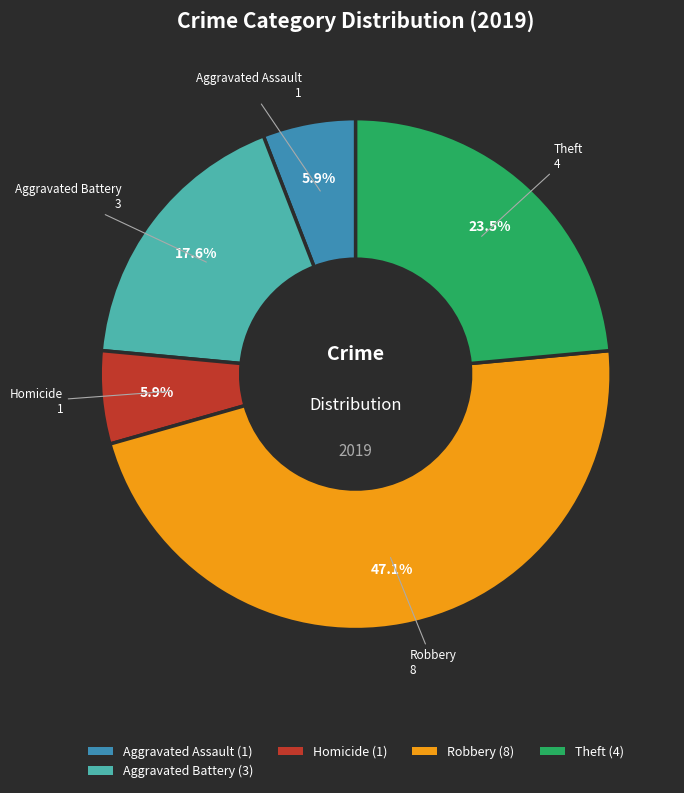

How many slices are in this pie chart?

5